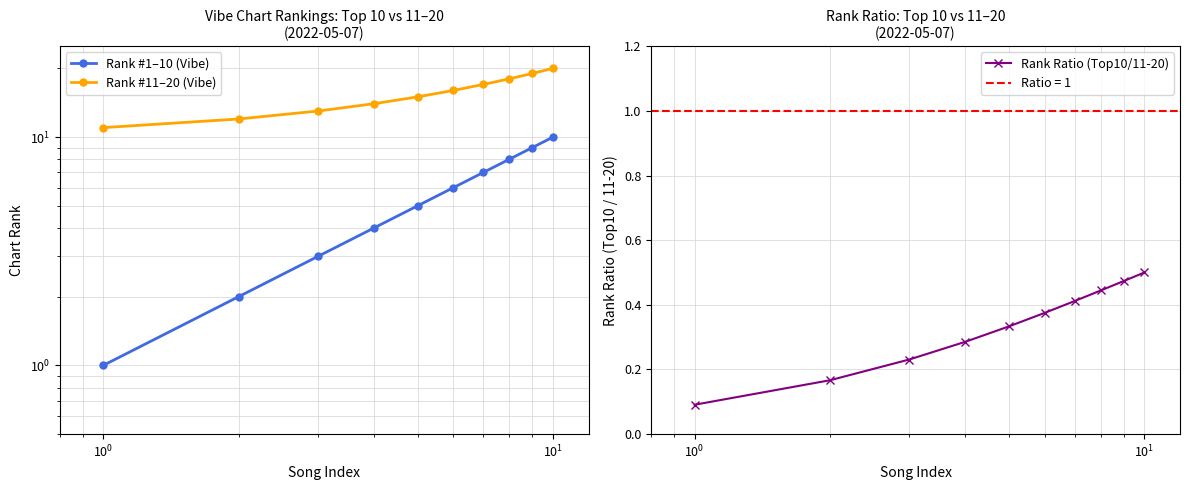

Reading left to right, extract all data points from this chart.

Rank #1–10 (Vibe): 1.0	2.0	3.0	4.0	5.0	6.0	7.0	8.0	9.0	10.0
Rank #11–20 (Vibe): 11.0	12.0	13.0	14.0	15.0	16.0	17.0	18.0	19.0	20.0
Rank Ratio (Top10/11-20): 0.1	0.2	0.2	0.3	0.3	0.4	0.4	0.4	0.5	0.5